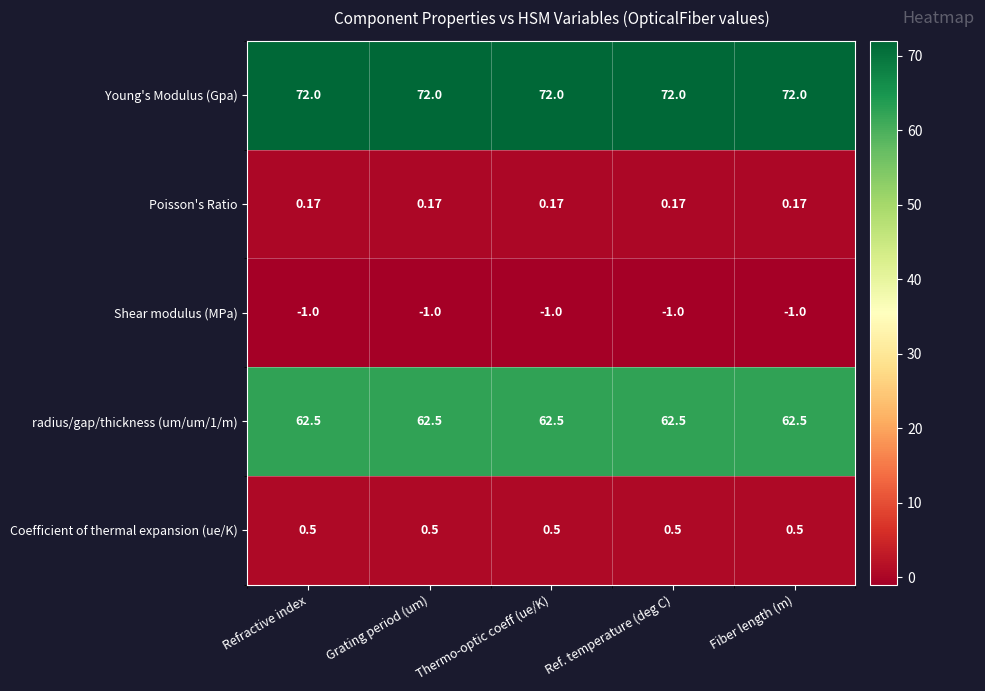

Is the value of Young's Modulus (Gpa) at Thermo-optic coeff (ue/K) greater than the value of Coefficient of thermal expansion (ue/K) at Thermo-optic coeff (ue/K)?

Yes